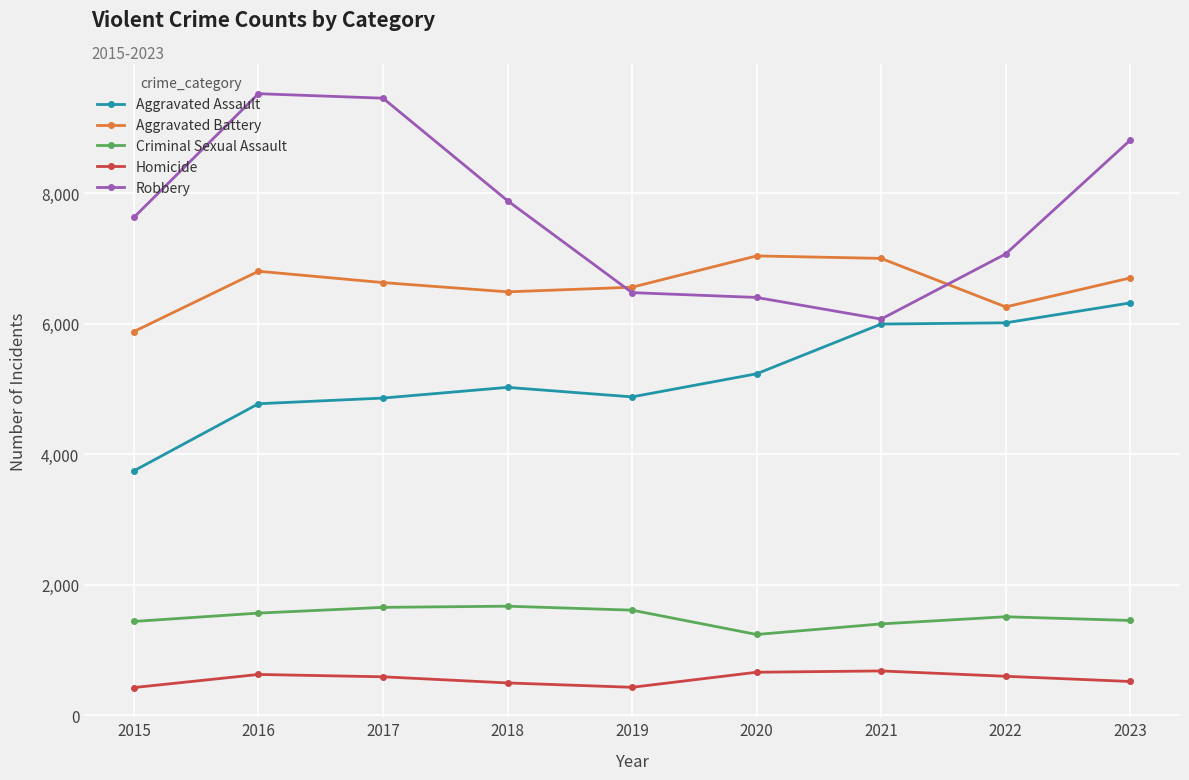

True or false: Homicide has more than 1 interior local peaks.

True